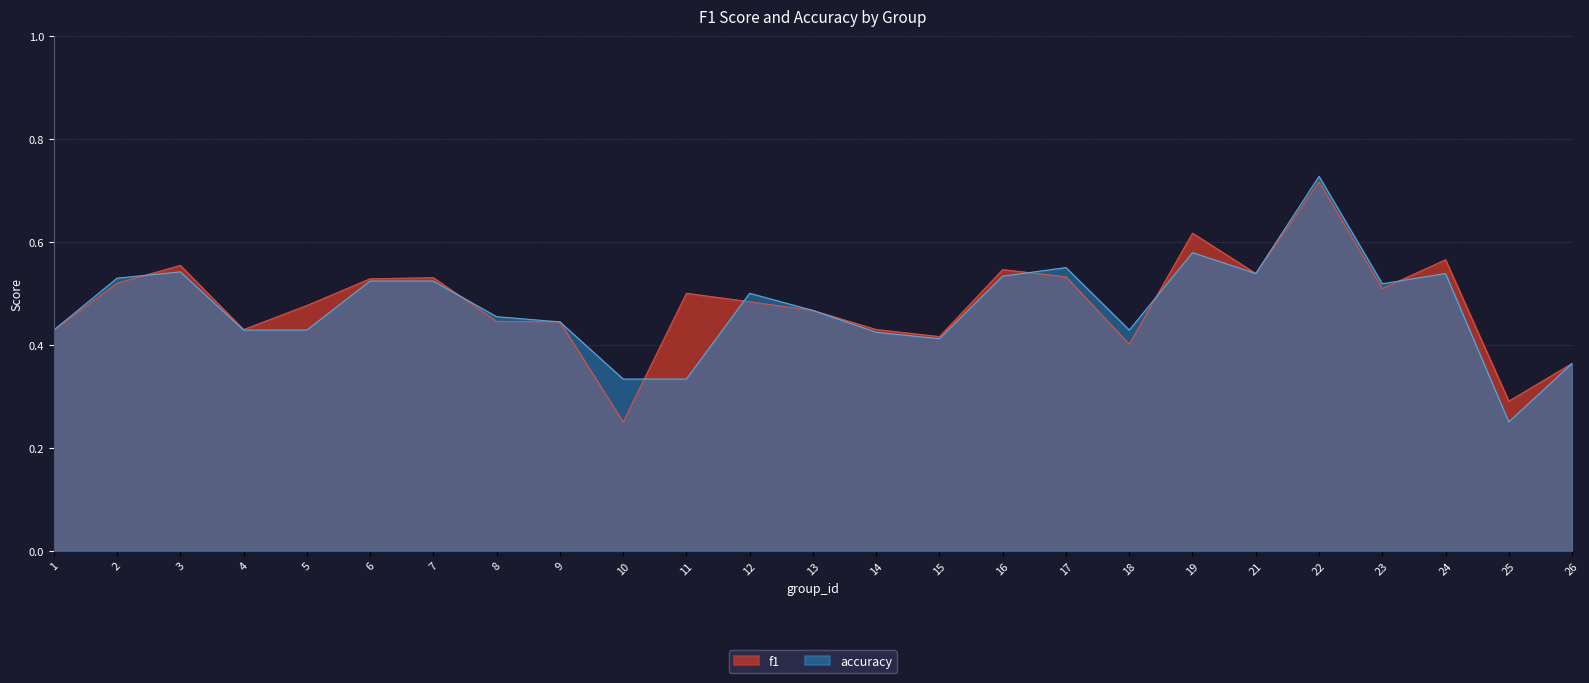

At how many categories does at least one series exceed 0?

25